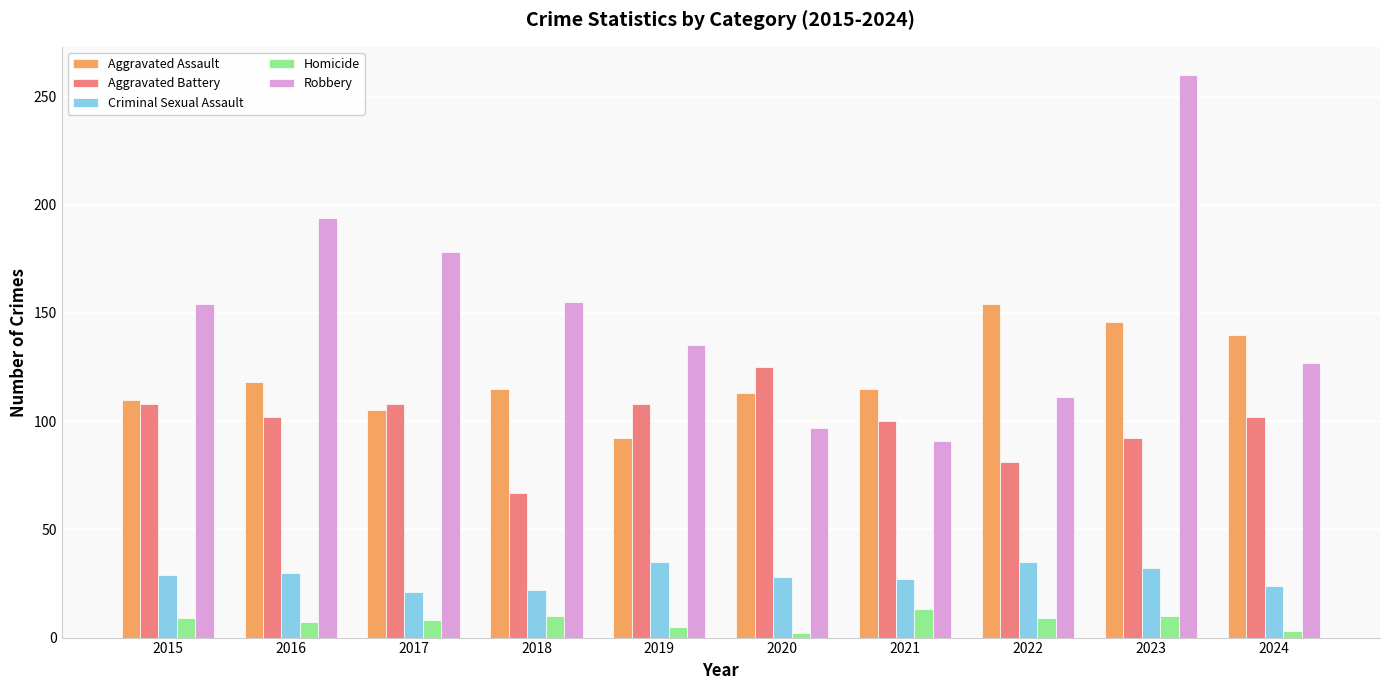

What is the sum of all Criminal Sexual Assault values?

283